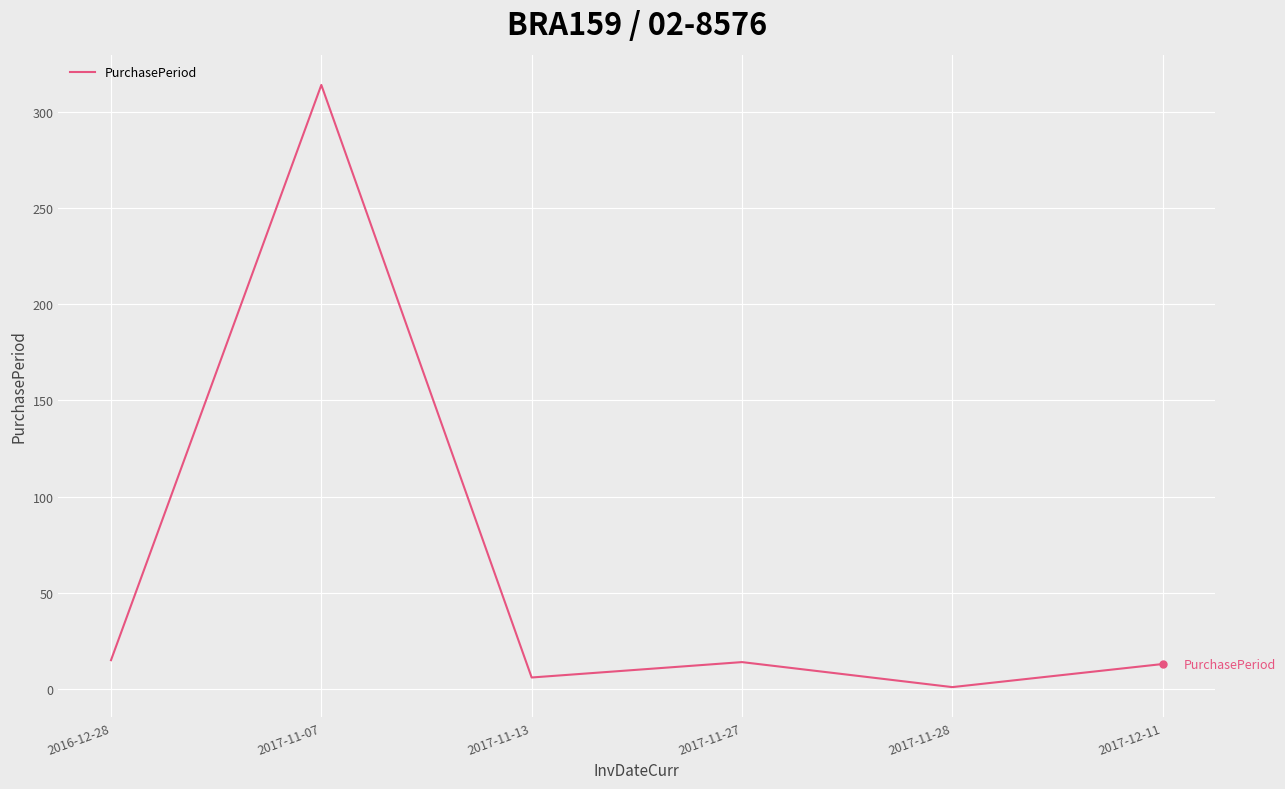

Is it true that the value at 2017-11-27 is 14?

True